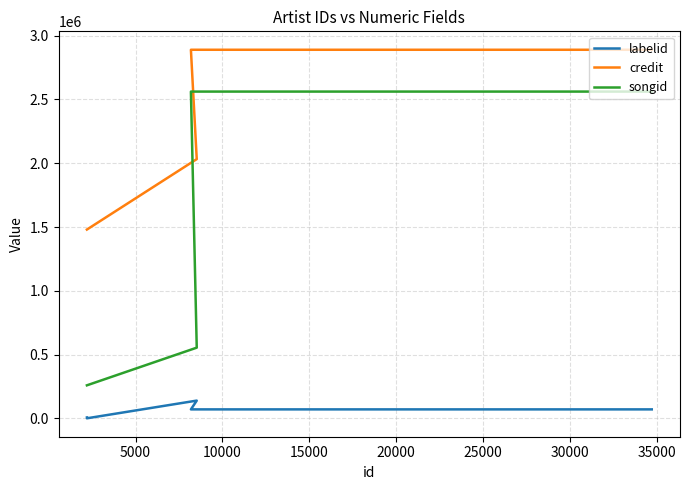

What is the average value of the credit series?

2277072